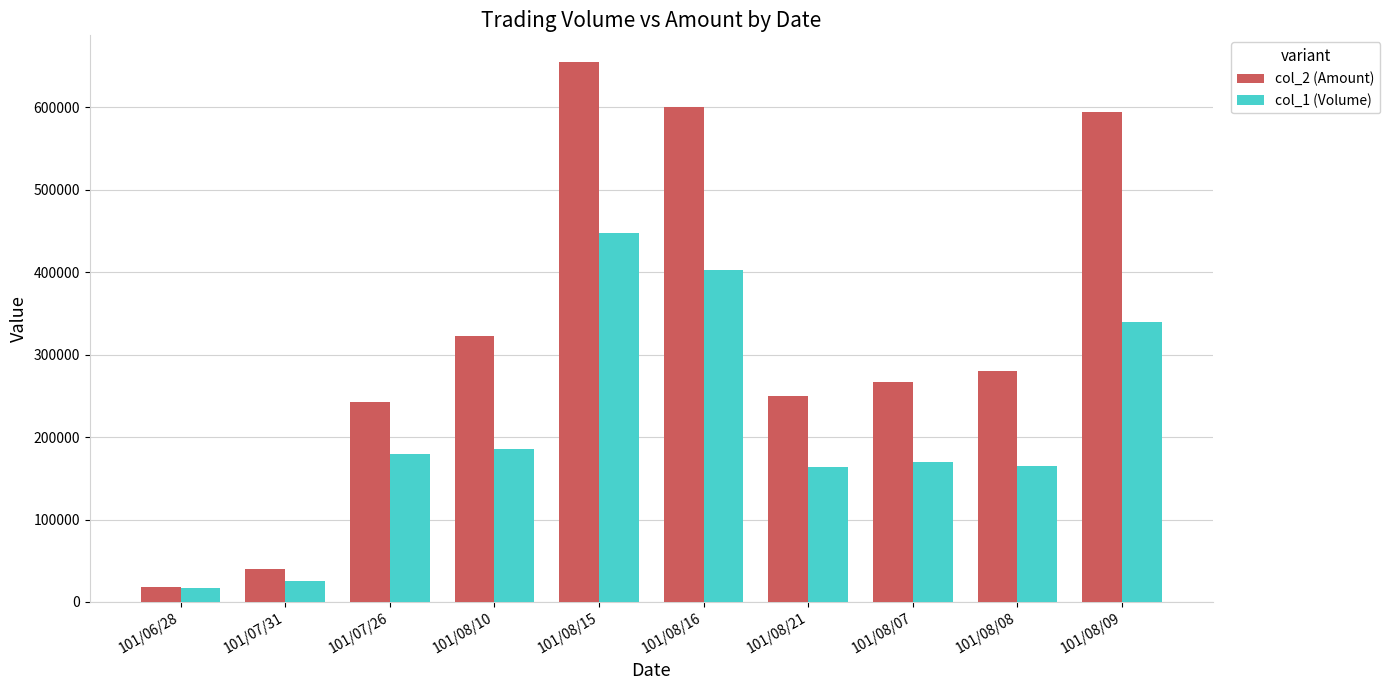

What is the total value across all series at 101/08/21?

413250